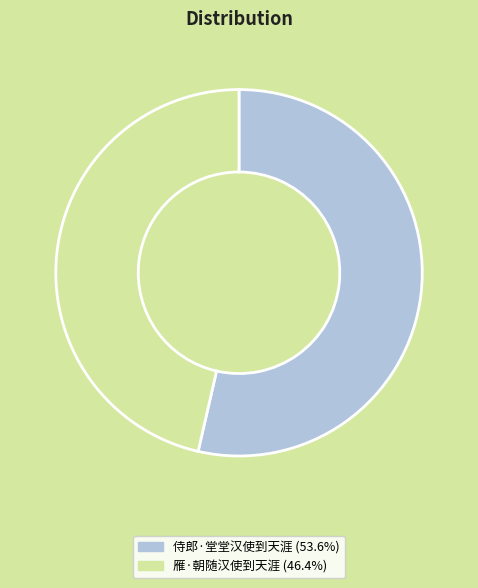

Between 雁·朝随汉使到天涯 and 侍郎·堂堂汉使到天涯, which is larger?

侍郎·堂堂汉使到天涯